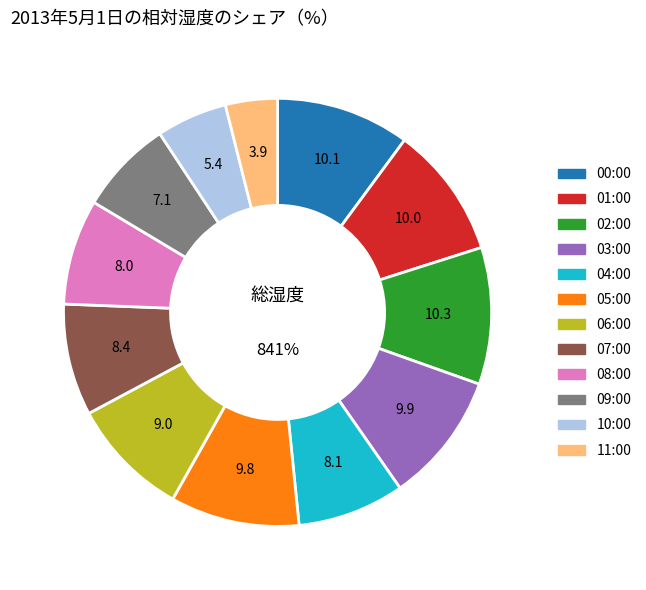

To the nearest percent, what is the combined percentage of 06:00 and 07:00?

17%